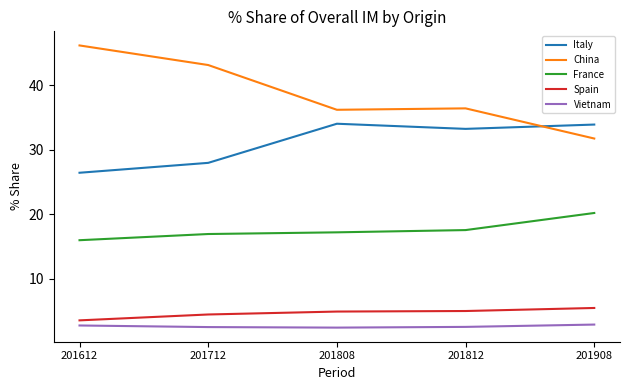

The Spain series shows 4.5 at 201712. True or false?

True